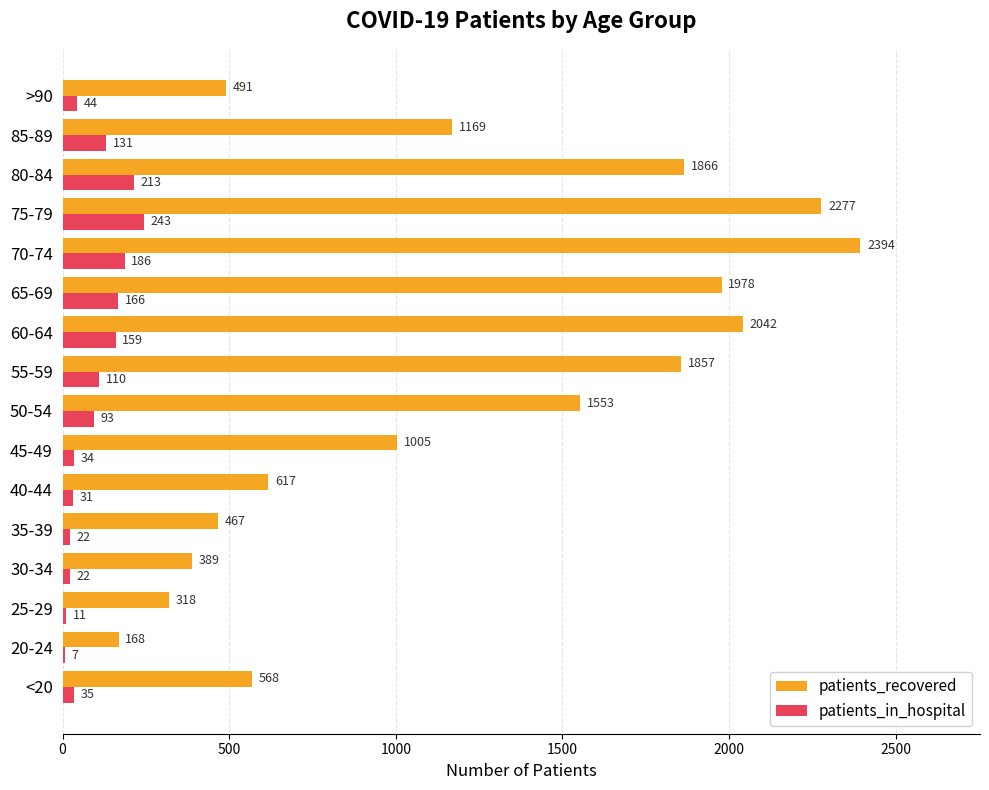

Which category has the highest value across all series?

70-74